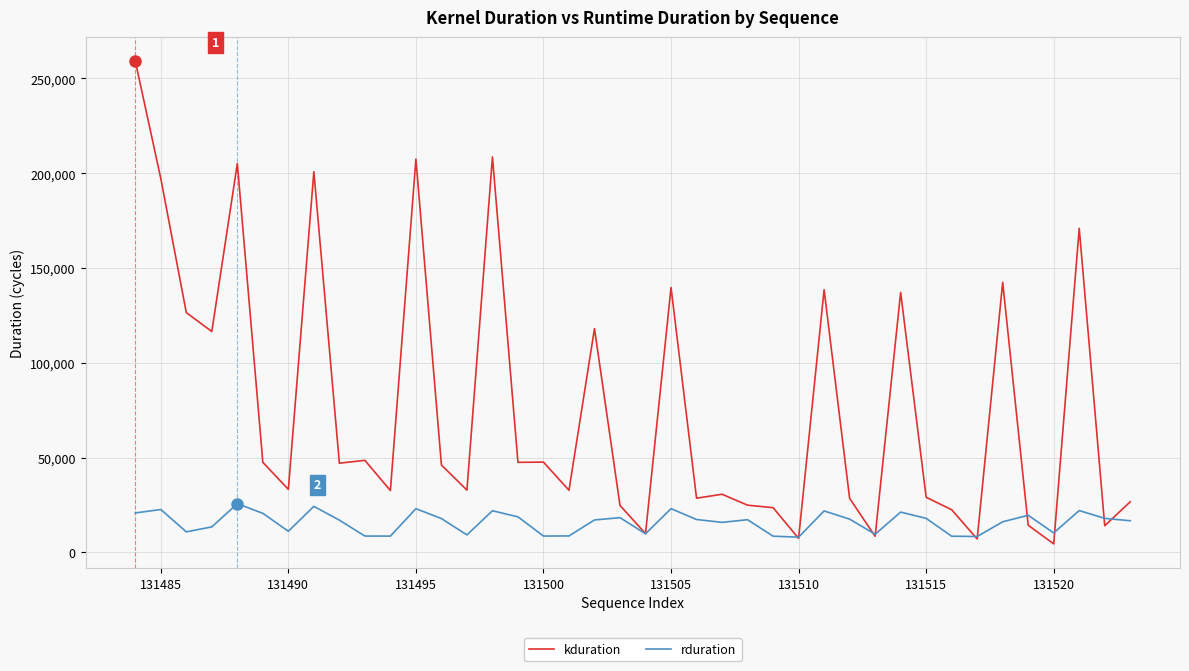

Which series has the largest range (max minus min)?

kduration